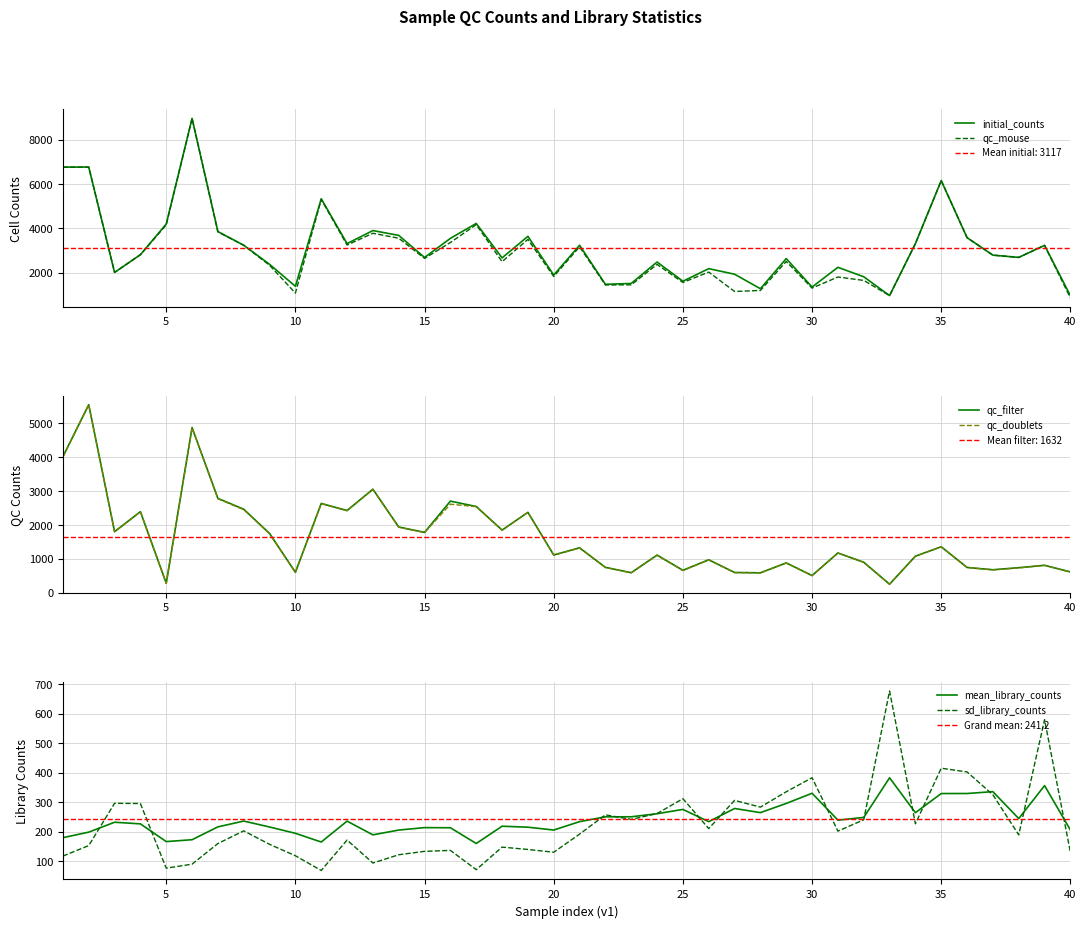

What is the approximate value of qc_mouse at 25?

1557